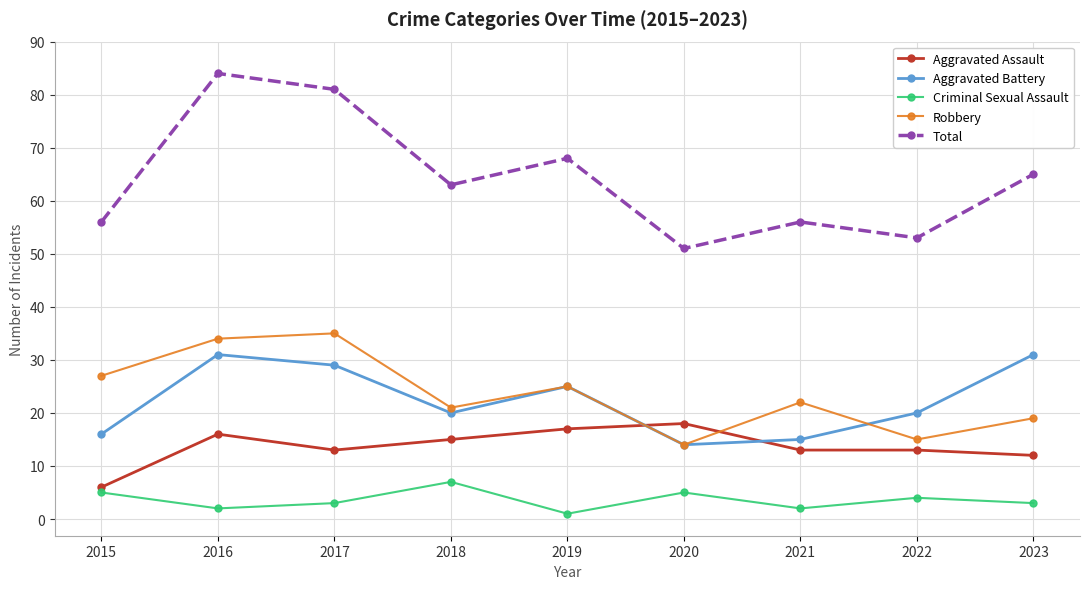

Read the Total value at 2019, to the nearest 10.

70